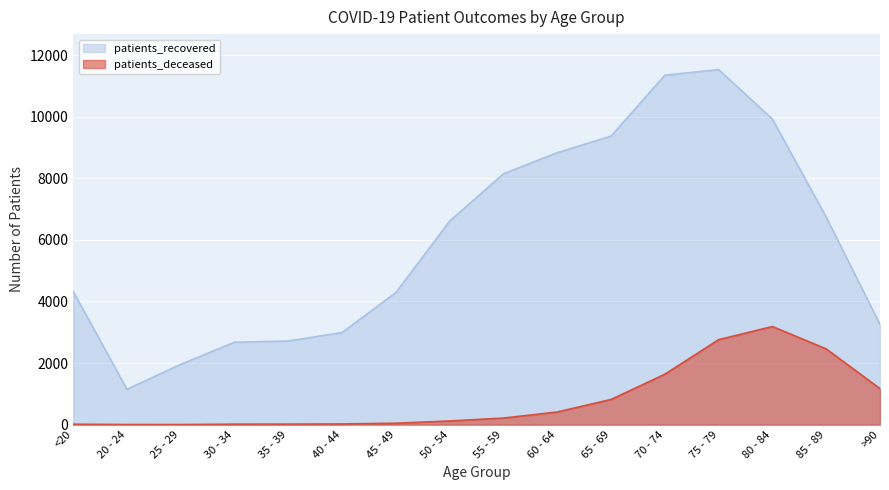

Reading left to right, transcribe all the data shown in this chart.

patients_recovered: 4326	1148	1960	2676	2717	2992	4291	6610	8147	8833	9369	11348	11529	9920	6739	3255
patients_deceased: 15	4	3	16	17	23	46	120	214	411	818	1637	2760	3186	2460	1169